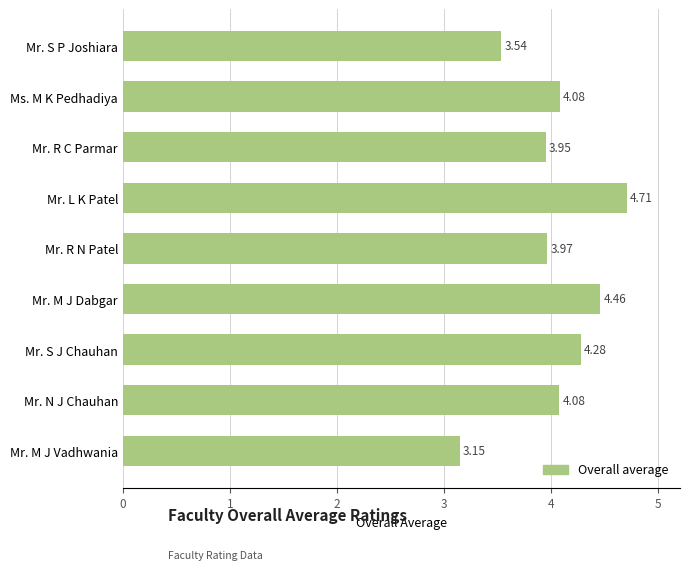

What is the change in value from Mr. R N Patel to Ms. M K Pedhadiya?

+0.1